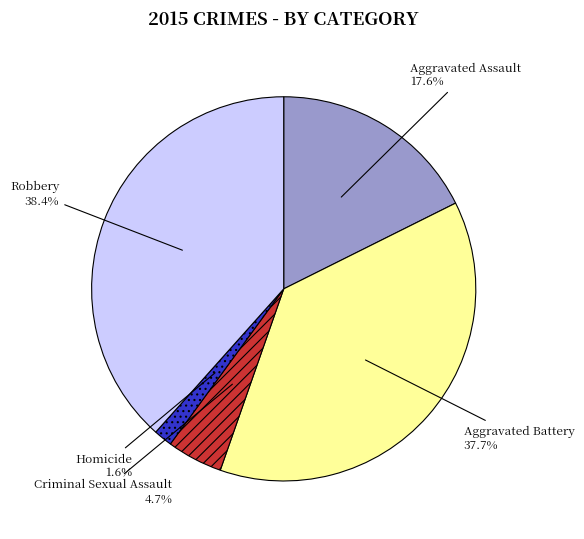

What percentage is NOT represented by Aggravated Assault?

82.4%